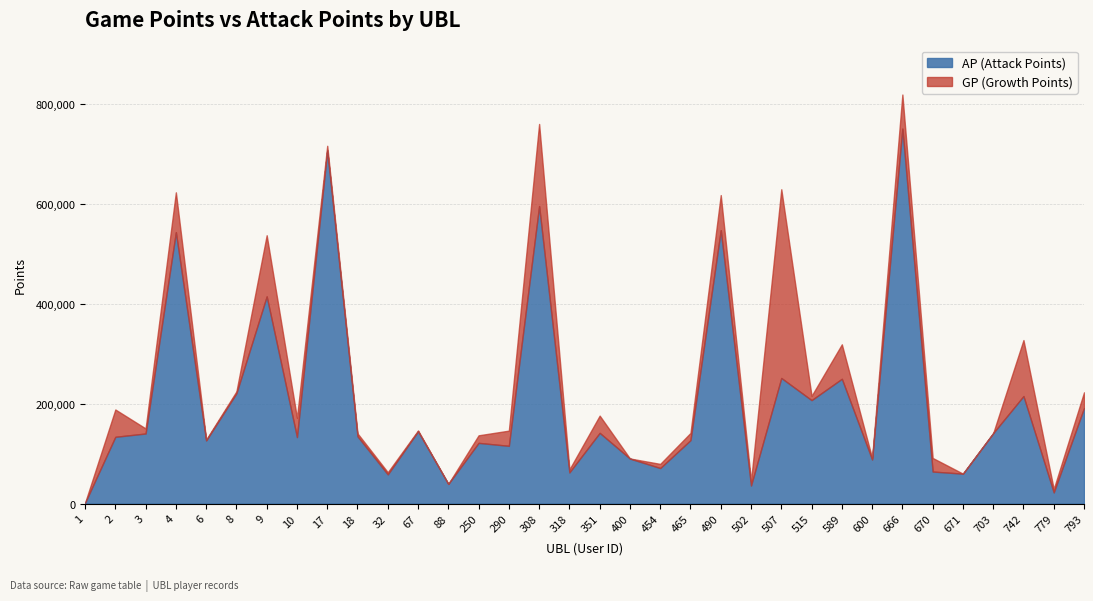

Reading left to right, list all the values displayed in this chart.

GP: 1737	188526	150557	623501	128215	224790	537558	171829	716730	140745	62859	146588	39488	136813	146191	760454	68500	176250	90396	79567	141594	617985	45360	629685	215829	319051	91261	819410	91476	60031	141229	327594	29263	222893
AP: 1737	133817	140435	543651	126553	221138	415092	133233	707263	134866	58565	144881	39488	121660	115743	596071	62490	141715	90226	71232	127062	547657	36287	251659	207246	250005	88291	751212	64231	60006	141229	215393	22417	191450